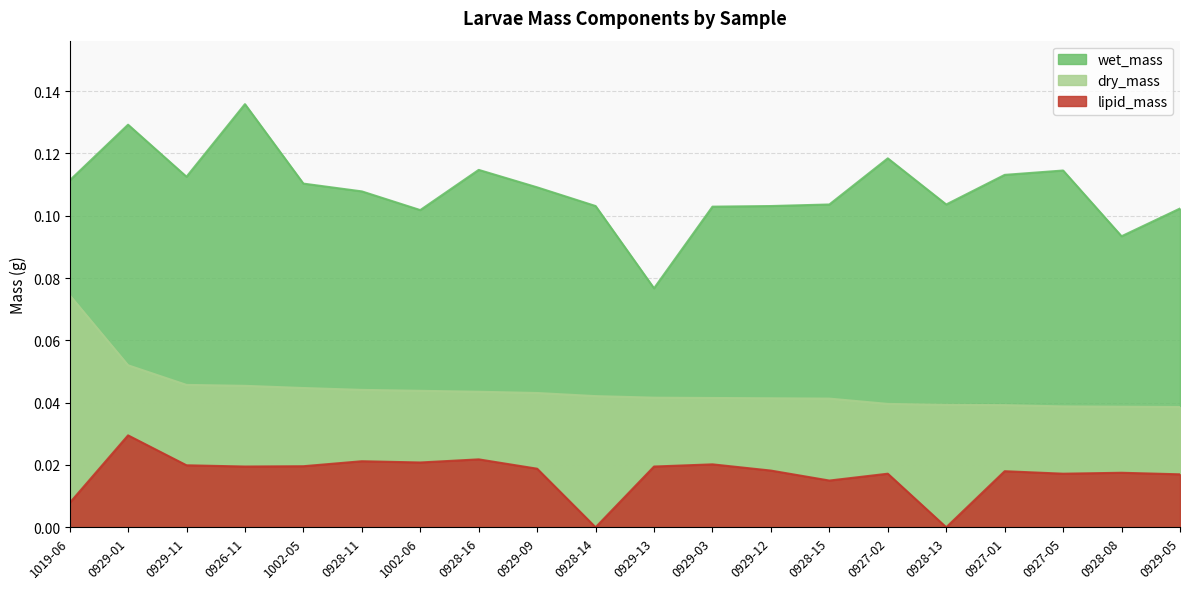

Which series has the widest spread of values?

wet_mass